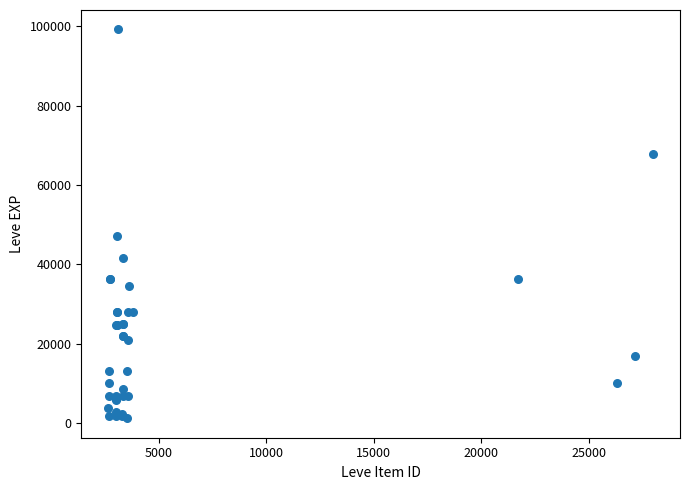

What Y value in the scatter plot is closest to 50190?

47200